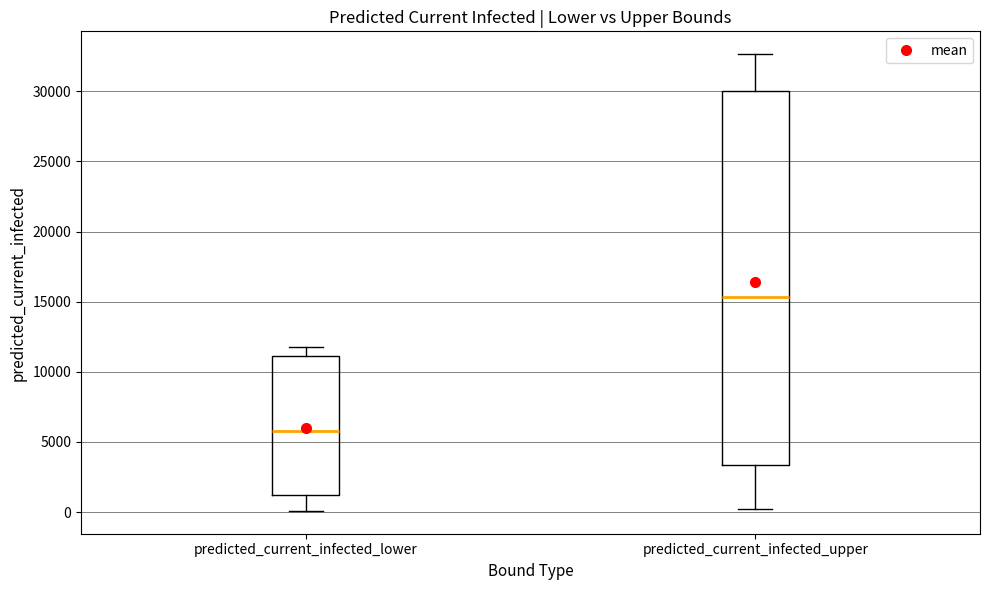

Which box's median line is the lowest?

predicted_current_infected_lower